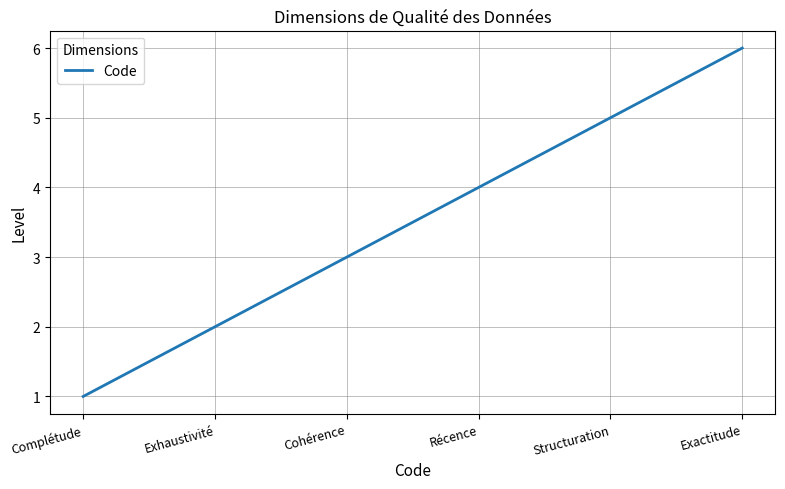

What position from the left is Exhaustivité?

2